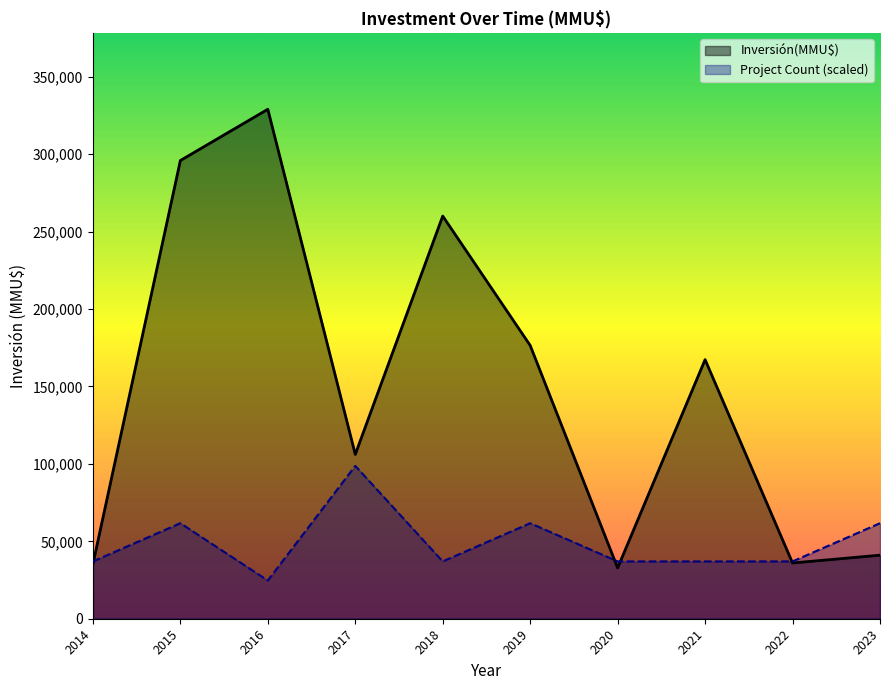

What is the minimum value for Project Count (scaled)?

24675.0